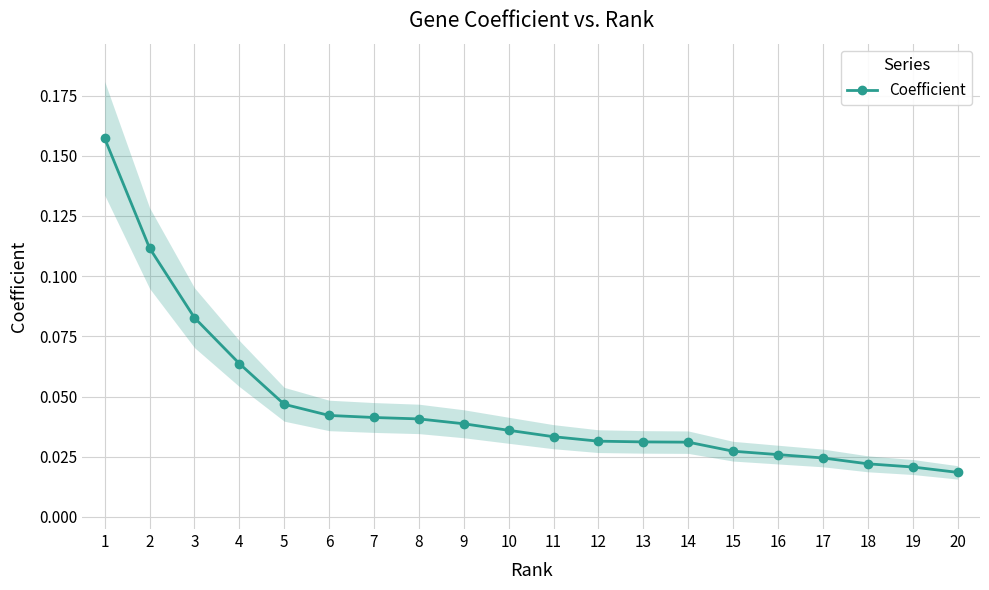

Which category has the lowest value across all series?

20